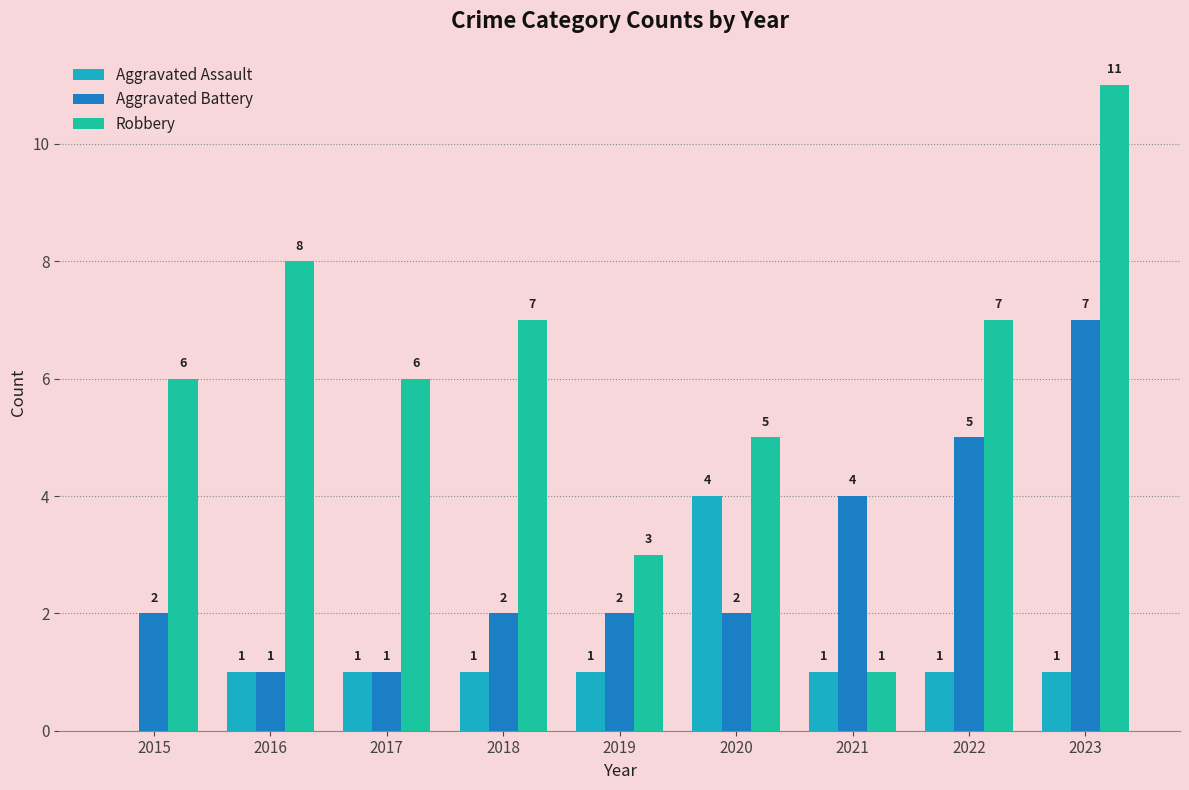

The value of Aggravated Battery at 2019 is 3. True or false?

False